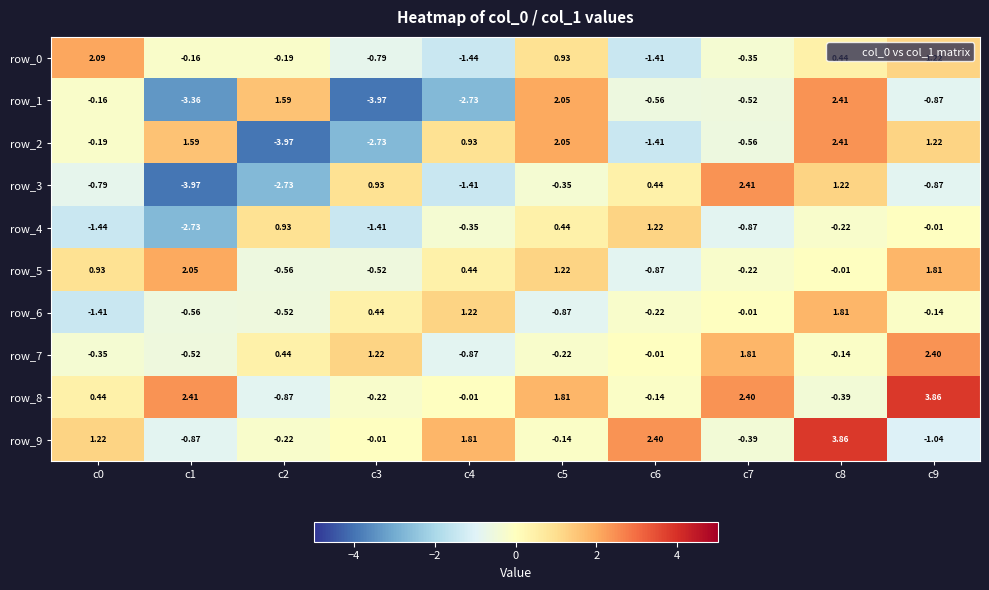

Where does the row_2 series first go above 0?

c1